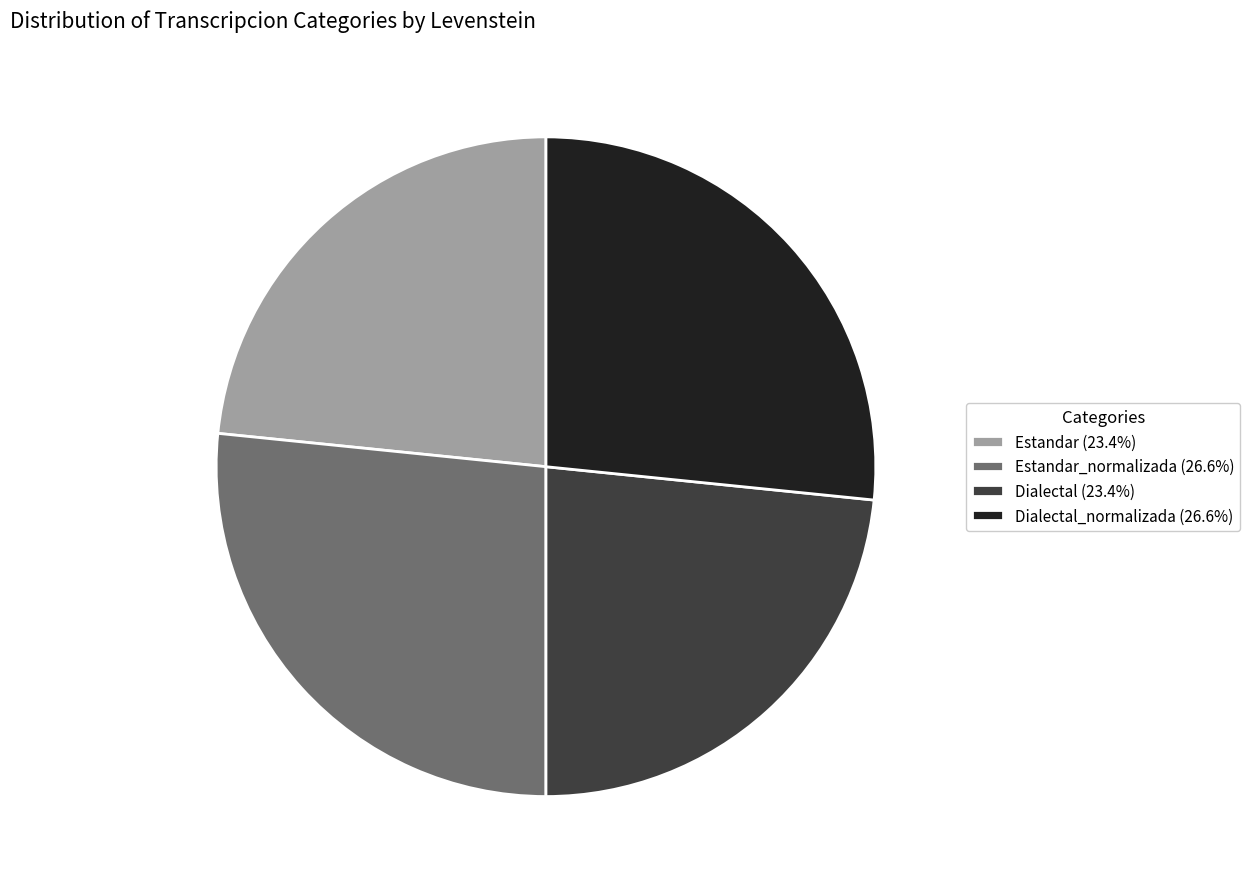

Approximately how many times larger is the value at Estandar (23.4%) compared to Dialectal (23.4%)?

1.0